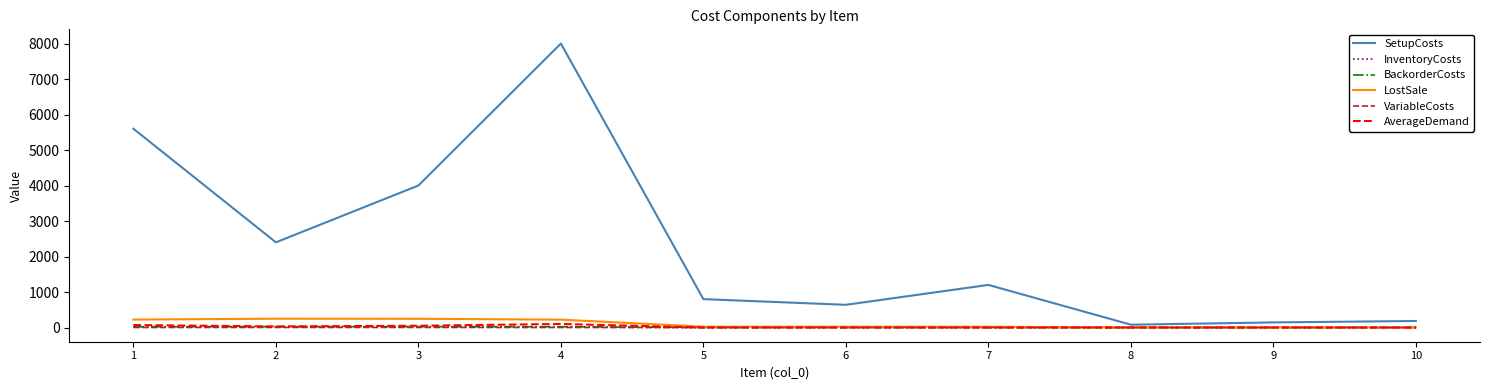

Count the number of categories in the chart.

10